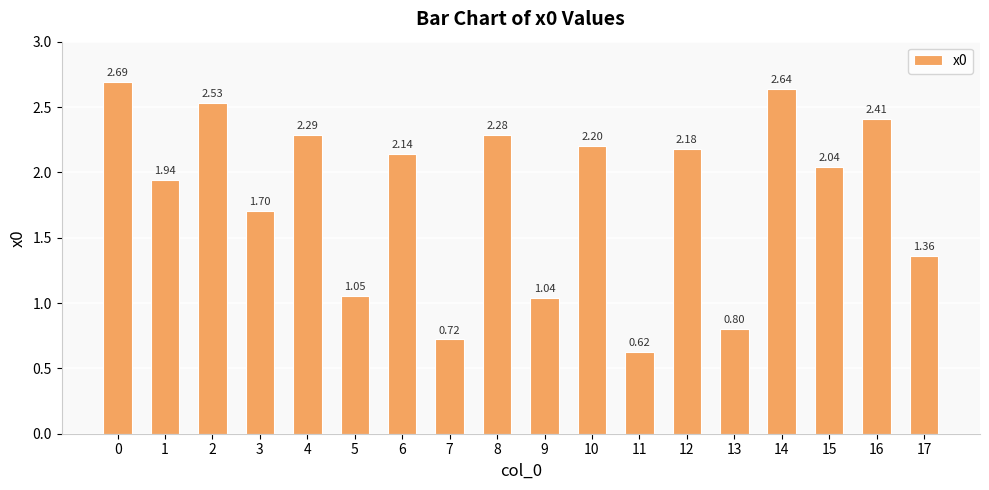

Rank the categories by value from lowest to highest.

11, 7, 13, 9, 5, 17, 3, 1, 15, 6, 12, 10, 8, 4, 16, 2, 14, 0